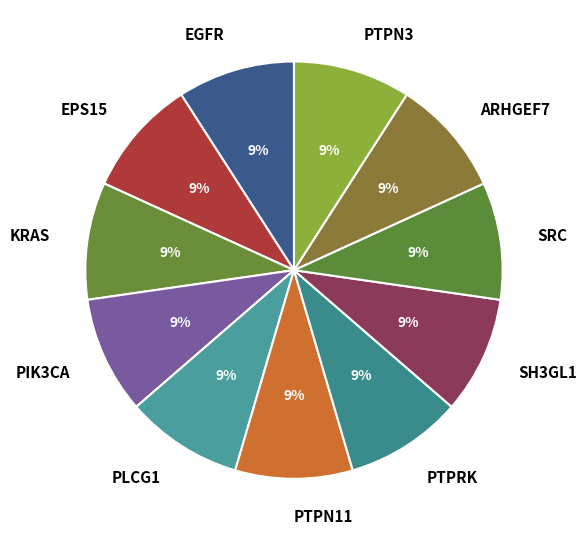

Does PTPN11 account for over 50% of the chart?

No